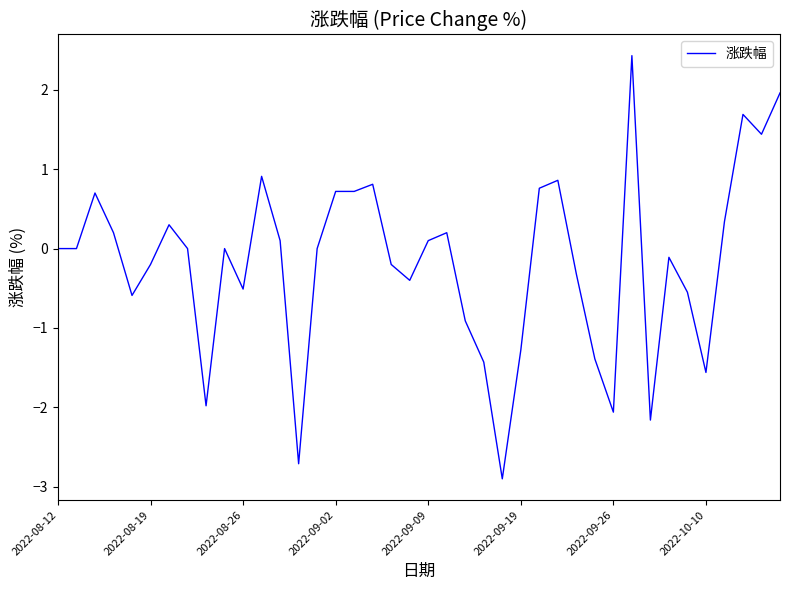

What is the difference between the maximum and minimum values?

5.3